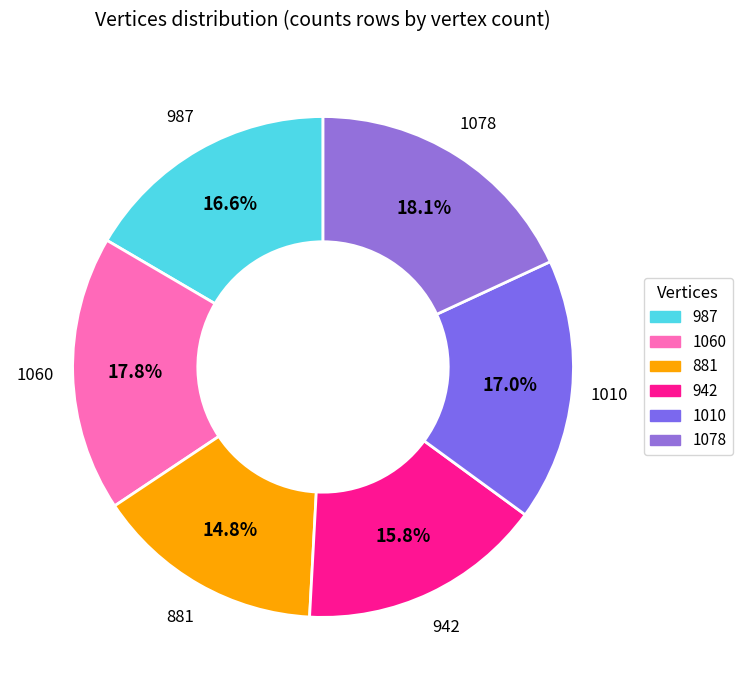

Which slice is the smallest?

881